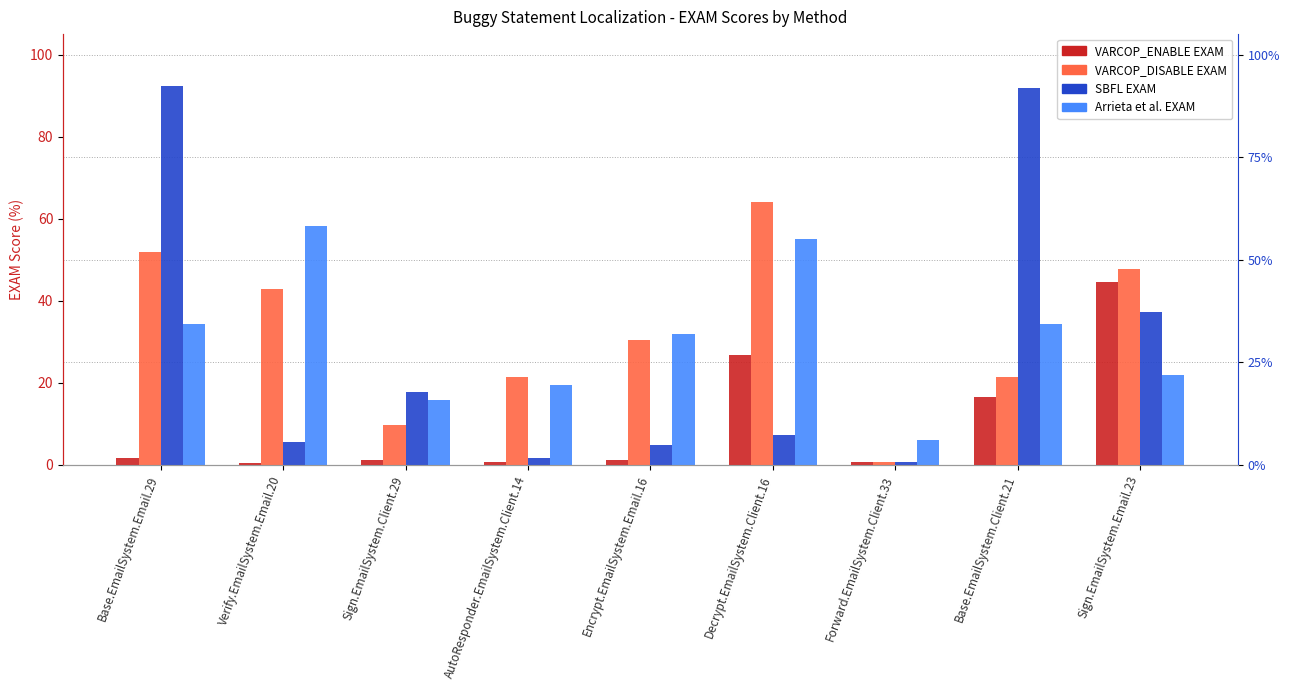

Between AutoResponder.EmailSystem.Client.14 and Decrypt.EmailSystem.Client.16, which is larger?

Decrypt.EmailSystem.Client.16